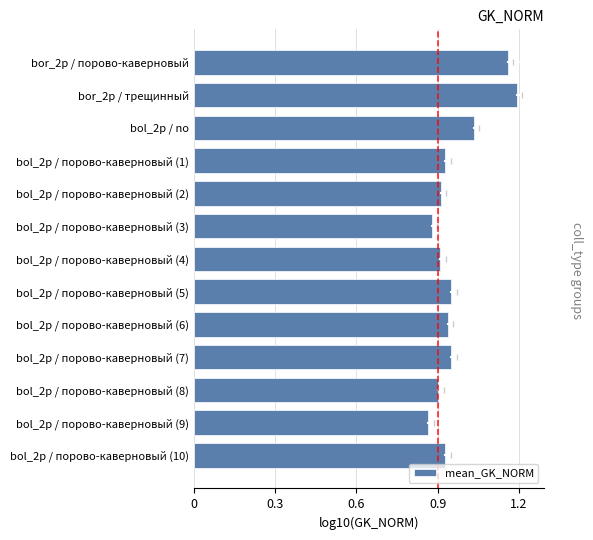

What is the difference between the second highest and second lowest values?

0.3